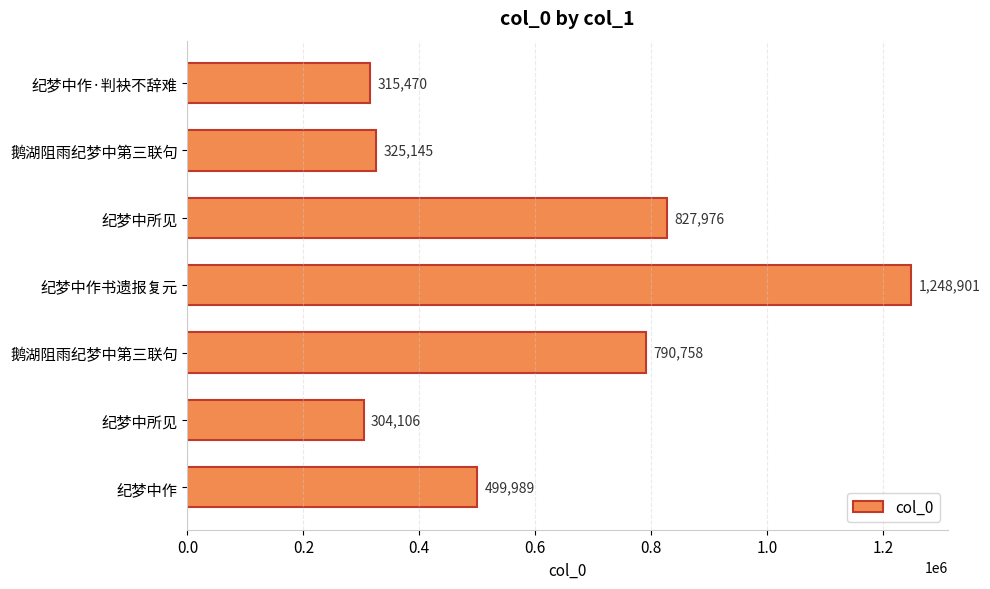

Are the bars horizontal?

Yes